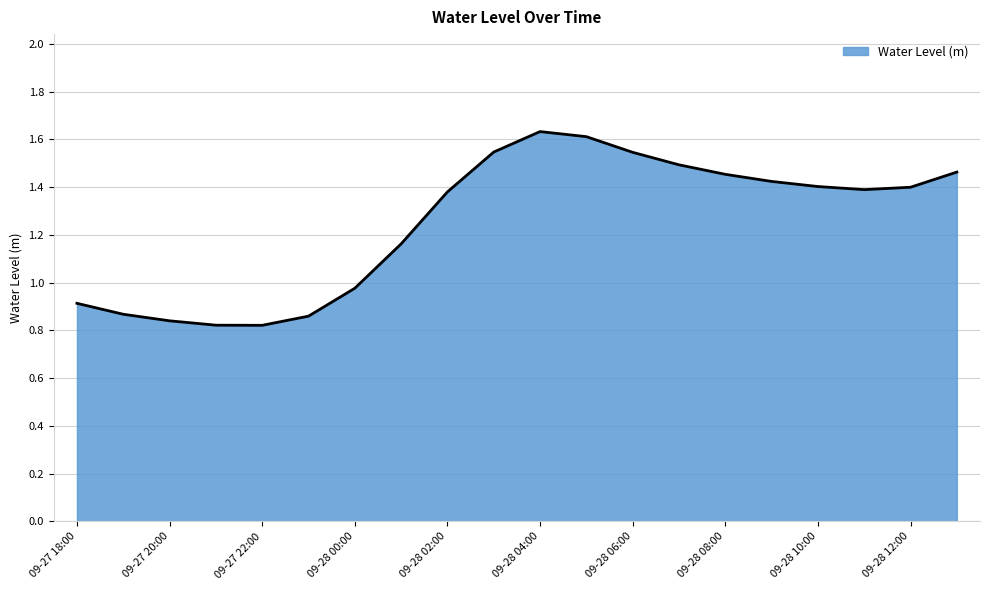

Where is the data nearest to the value 1?

09-28 00:00